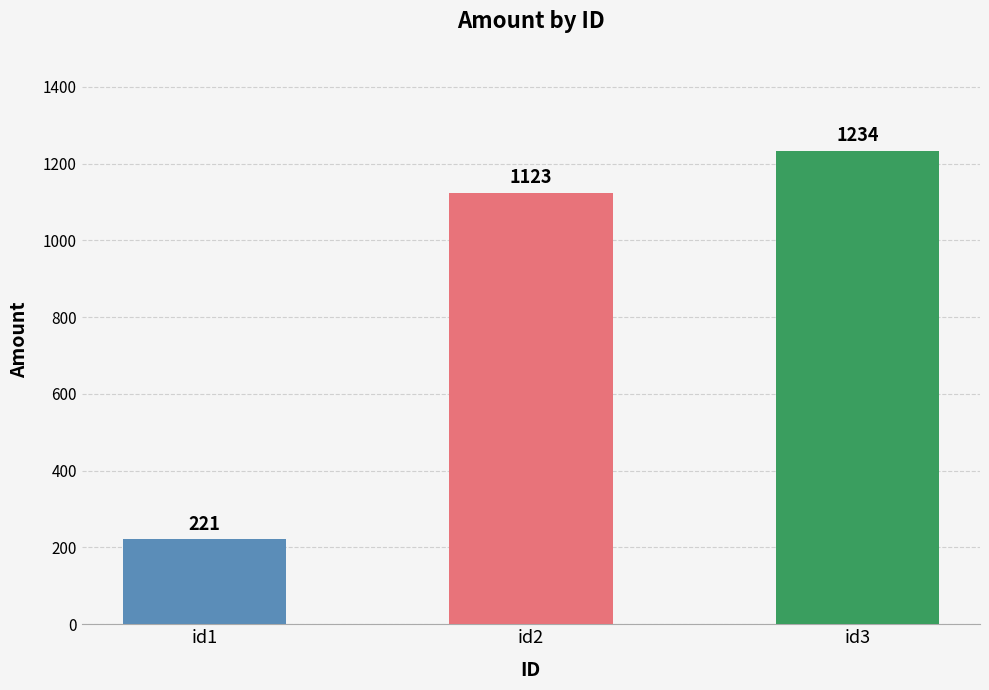

Reading left to right, list all the values displayed in this chart.

221	1123	1234